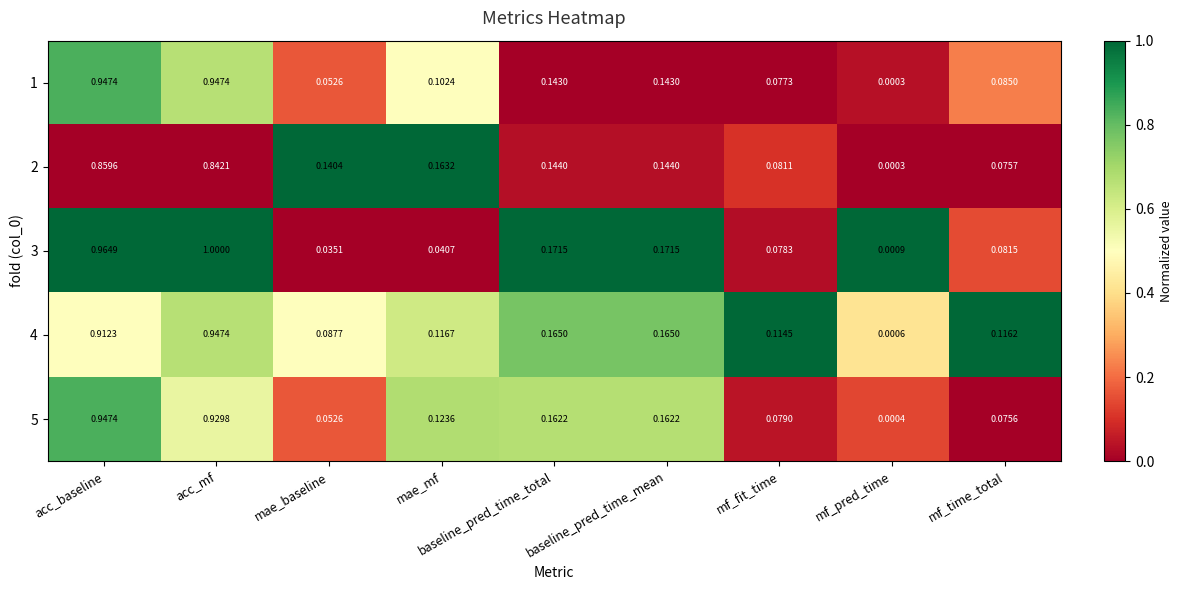

How many series are shown in this chart?

5